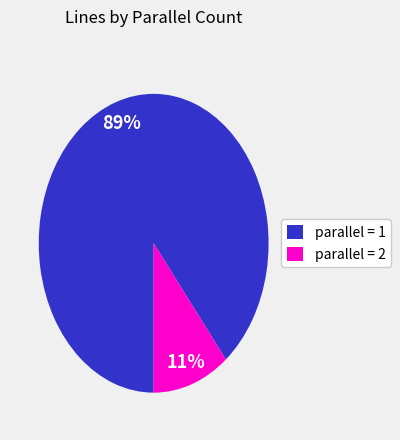

What is the smallest slice in the pie chart?

parallel = 2